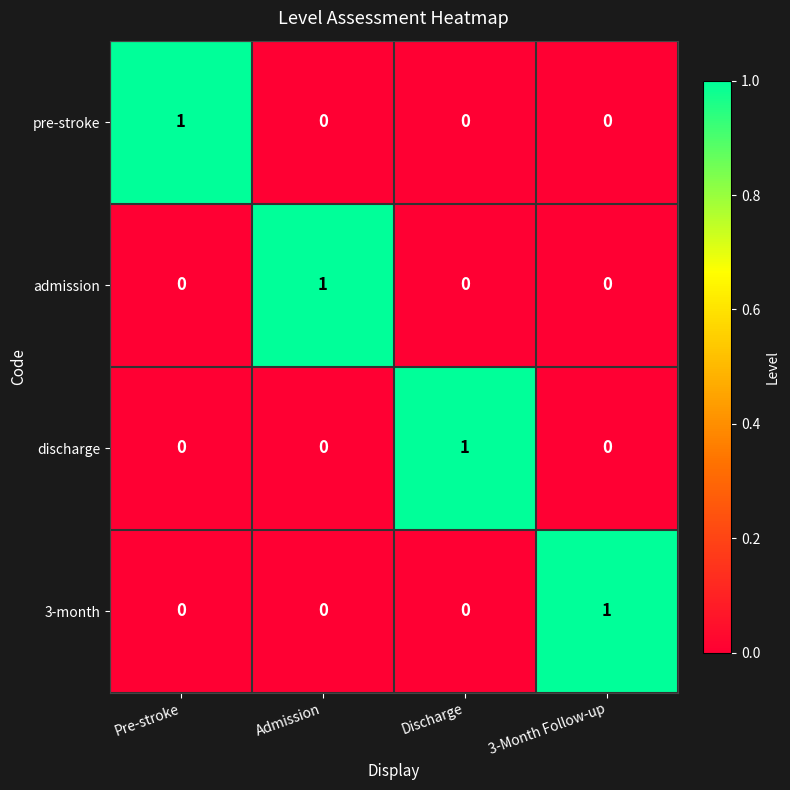

Reading left to right, list all the values displayed in this chart.

pre-stroke: 1	0	0	0
admission: 0	1	0	0
discharge: 0	0	1	0
3-month: 0	0	0	1